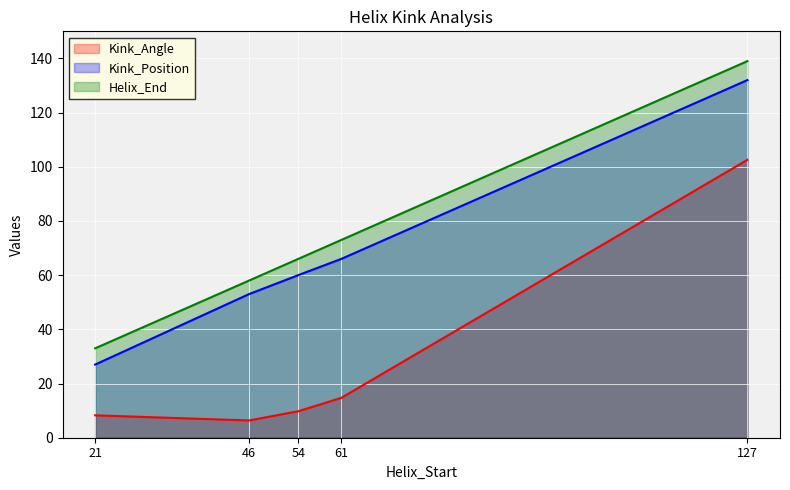

Which series has the largest range (max minus min)?

Helix_End